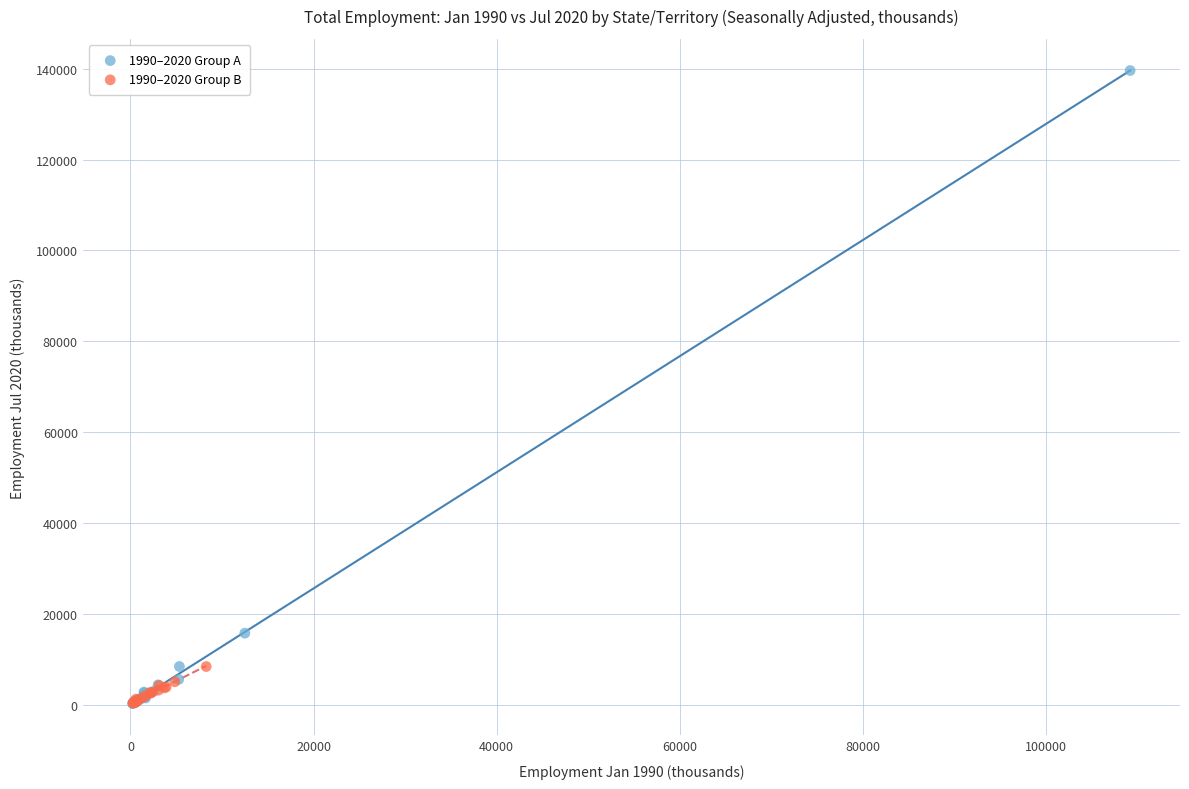

Which series reaches the maximum Y coordinate?

1990–2020 Group A